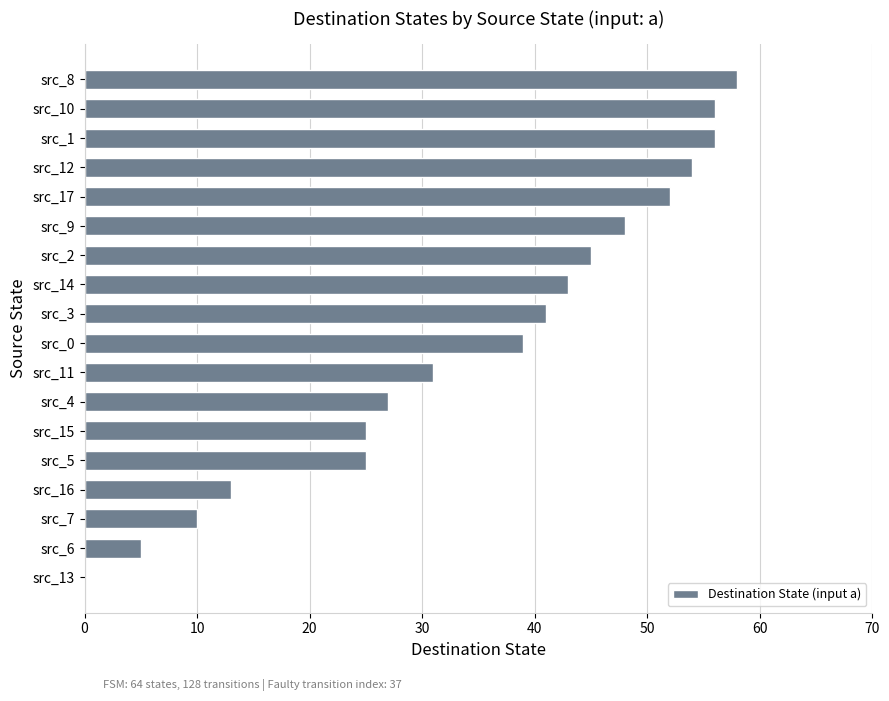

Is it true that the value at src_17 is 52?

True